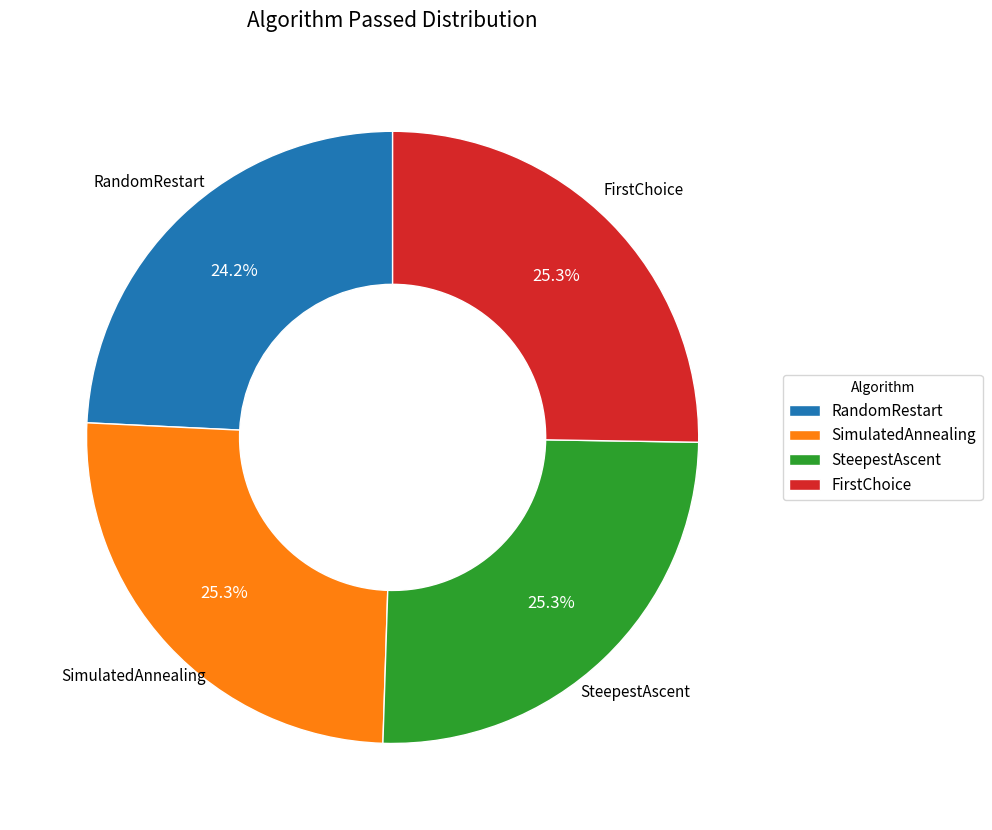

What percentage is the SteepestAscent slice, to the nearest percent?

25%